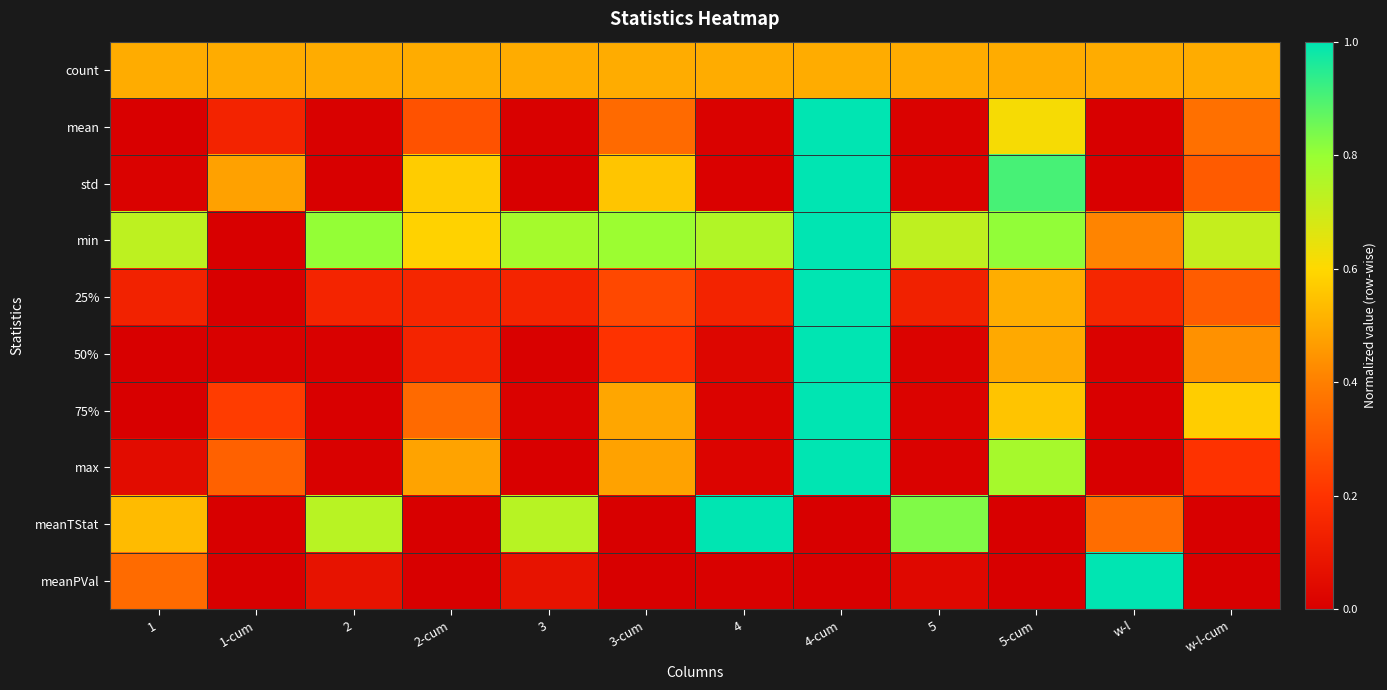

At which category does the chart reach its minimum across all series?

w-l